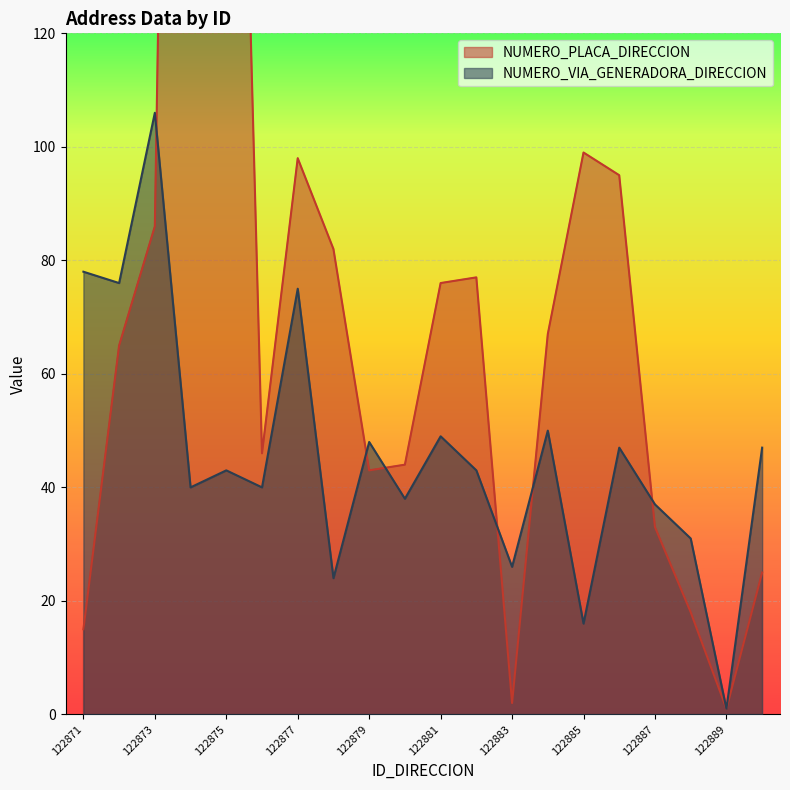

What are all the series names shown in the legend?

NUMERO_PLACA_DIRECCION, NUMERO_VIA_GENERADORA_DIRECCION